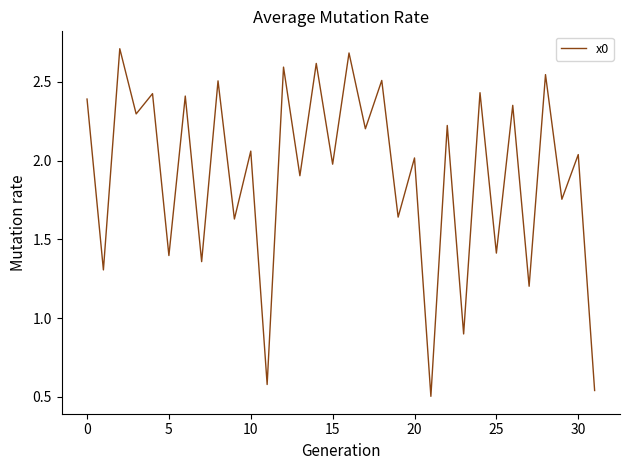

What is the greatest value displayed?

2.7